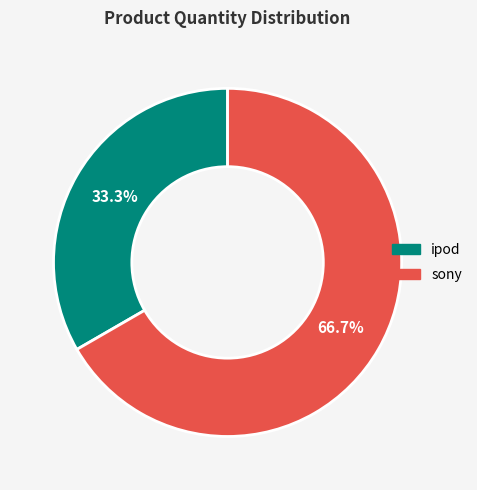

The ipod slice represents 45% of the pie. True or false?

False